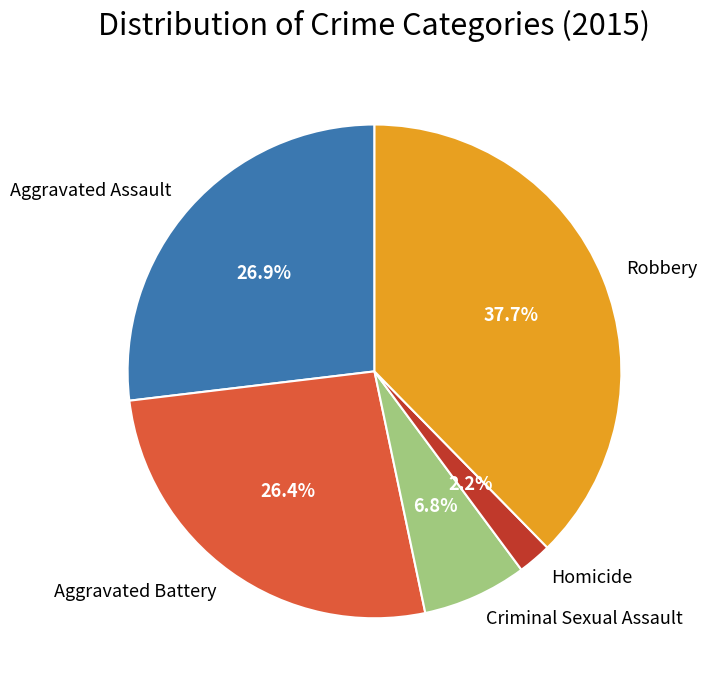

To the nearest percent, what is the average slice percentage?

20%